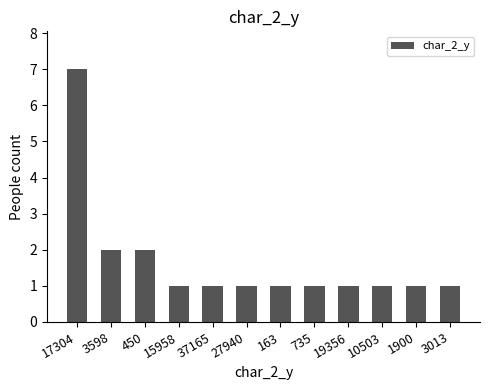

Is it true that the value at 10503 is 1?

True